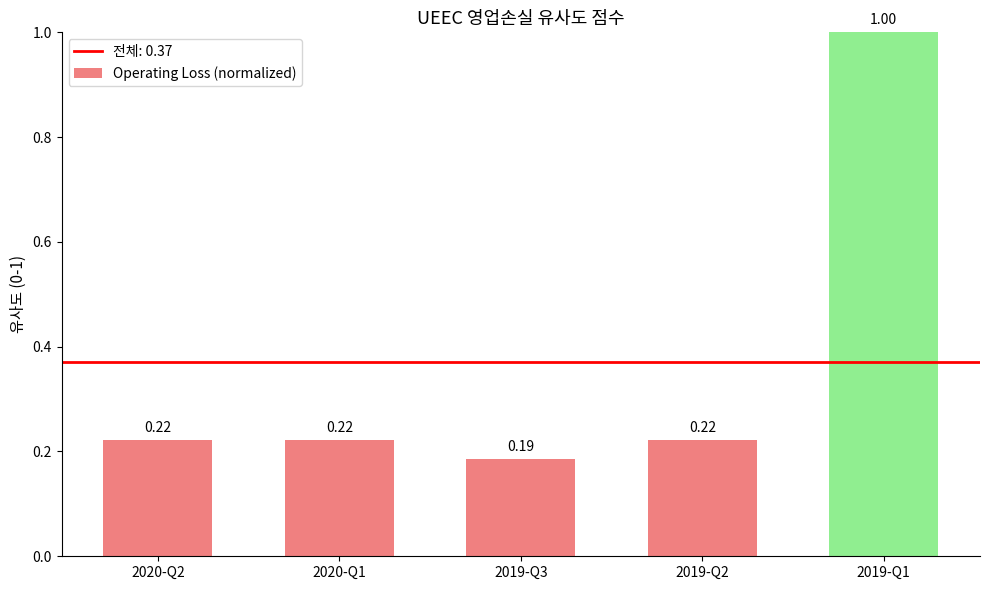

What position from the left is 2020-Q1?

2